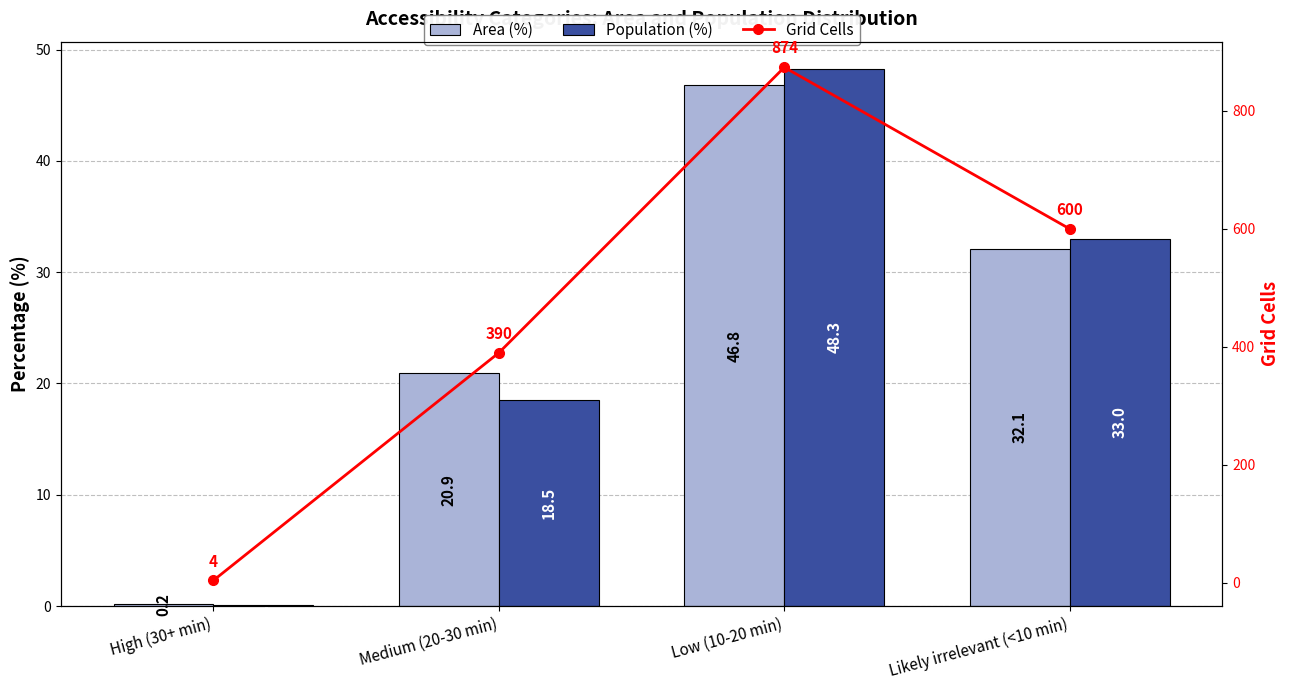

Reading left to right, transcribe all the data shown in this chart.

Area (%): 0.2	20.9	46.8	32.1
Population (%): 0.1	18.5	48.3	33.0
Grid Cells: 4.0	390.0	874.0	600.0